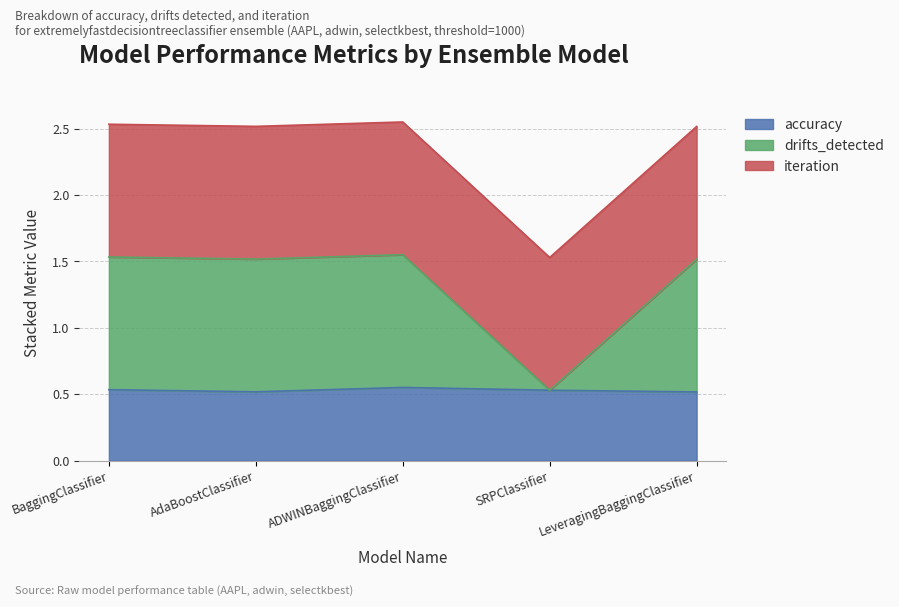

Is the value of drifts_detected at BaggingClassifier greater than the value of accuracy at SRPClassifier?

Yes